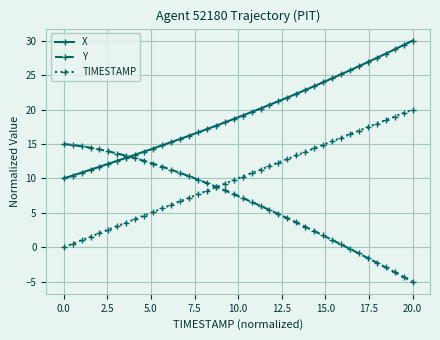

What is the maximum value shown in the chart?

30.0